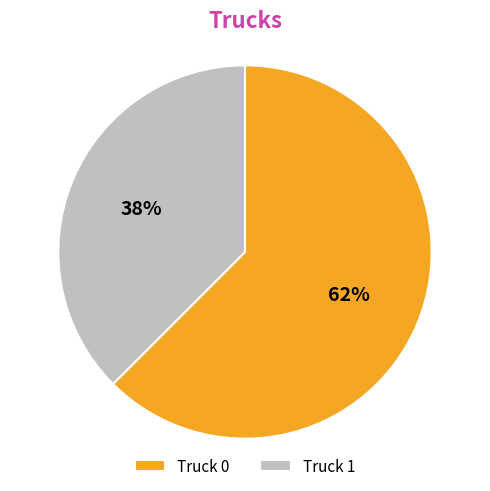

Rank the categories by value from lowest to highest.

Truck 1, Truck 0